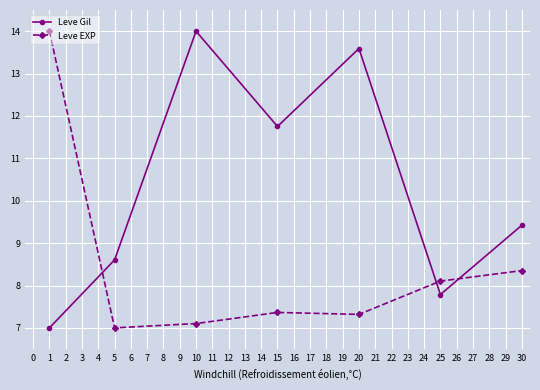

What is the maximum value for Leve EXP?

14.0